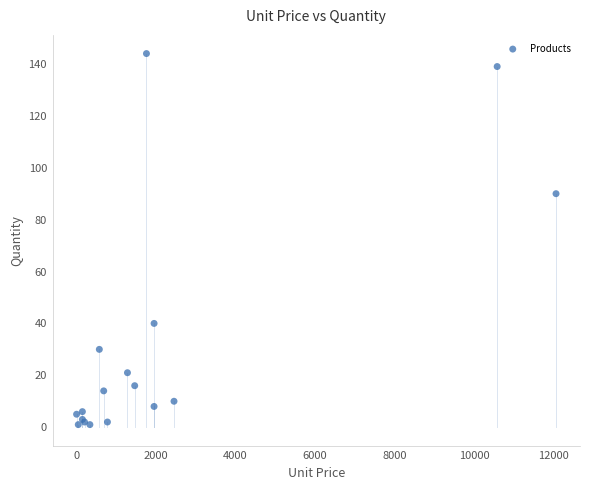

What Y value in the scatter plot is closest to 72?

90